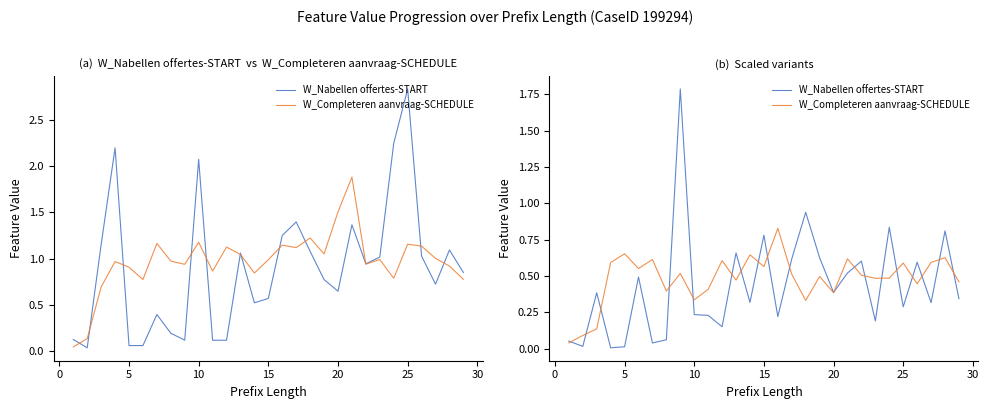

After their last crossing, which series has the higher values: W_Completeren aanvraag-SCHEDULE or W_Nabellen offertes-START?

W_Completeren aanvraag-SCHEDULE